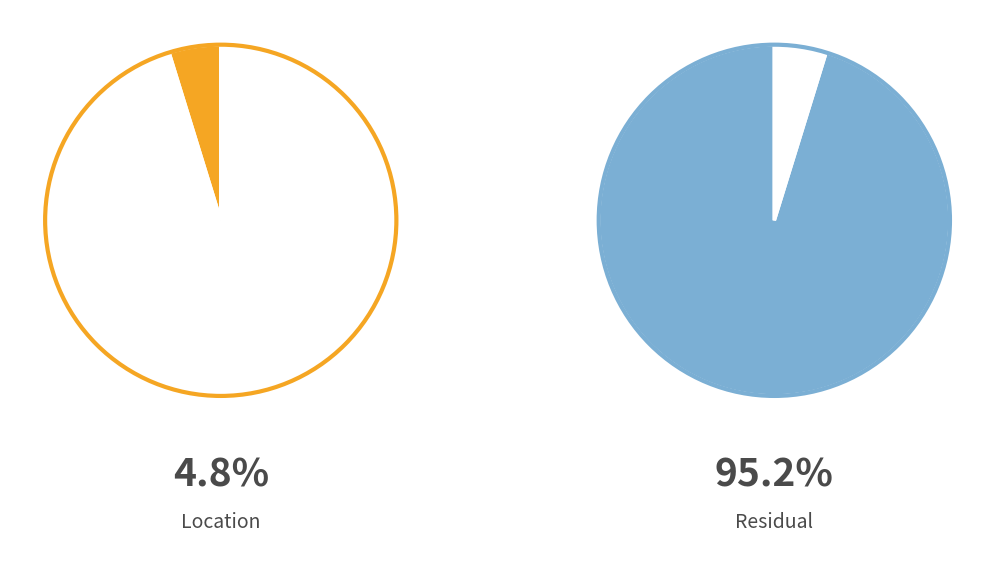

What is the majority slice?

Residual